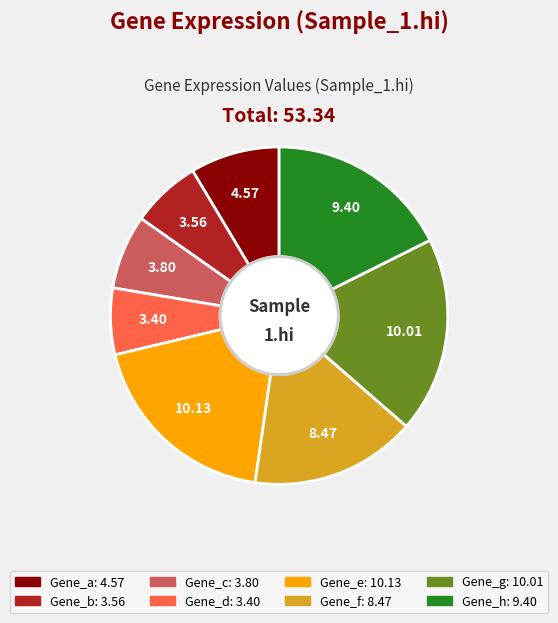

Combined, do Gene_f and Gene_c account for over 50%?

No